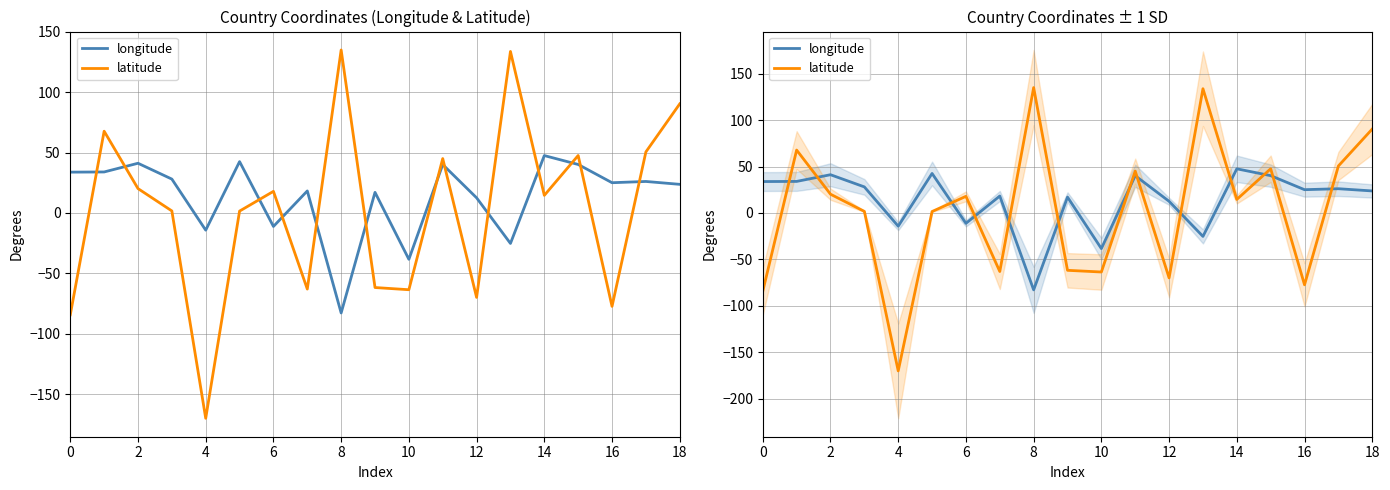

Count the number of data series in this chart.

2